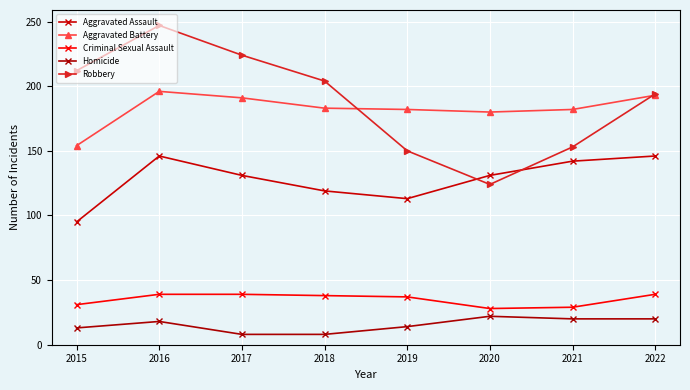

What is the smallest value displayed?

8